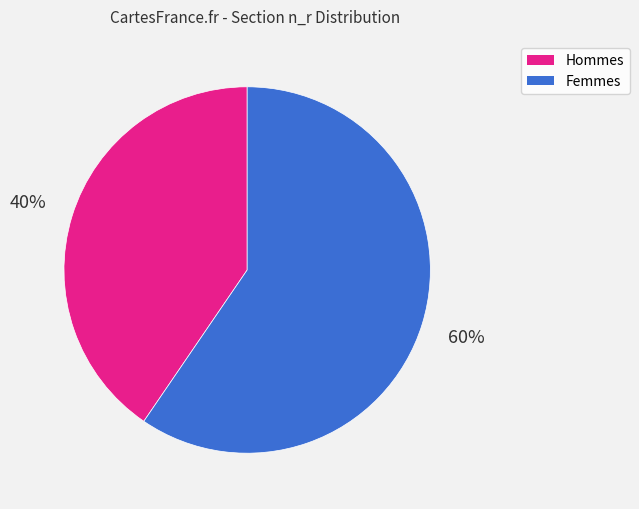

To the nearest percent, what is the average slice percentage?

50%